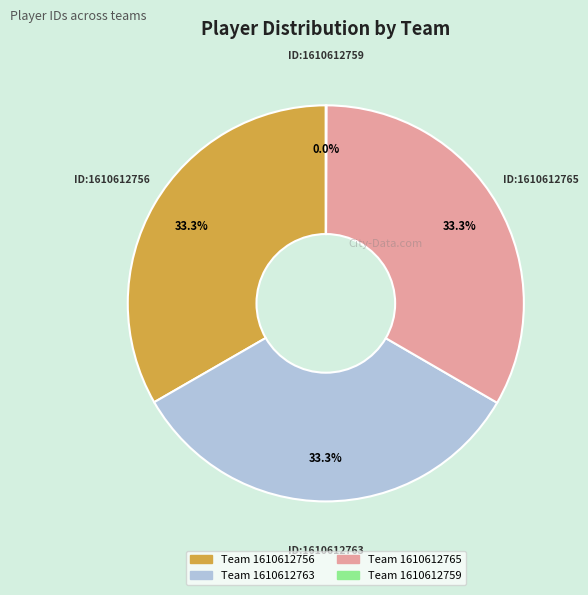

Is there any slice that represents more than half of the pie?

No